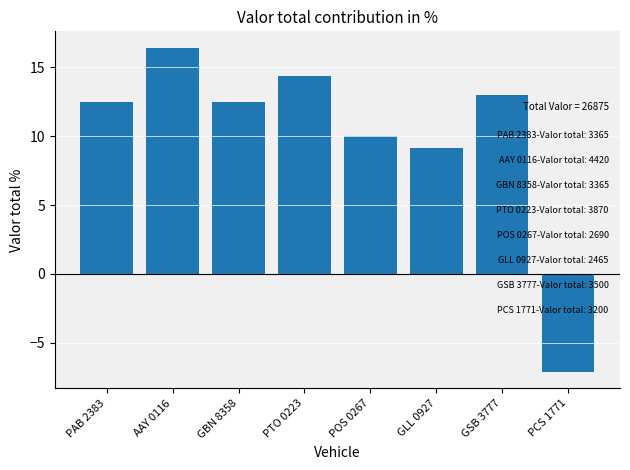

What is the value of the 7th bar from the left?

13.0